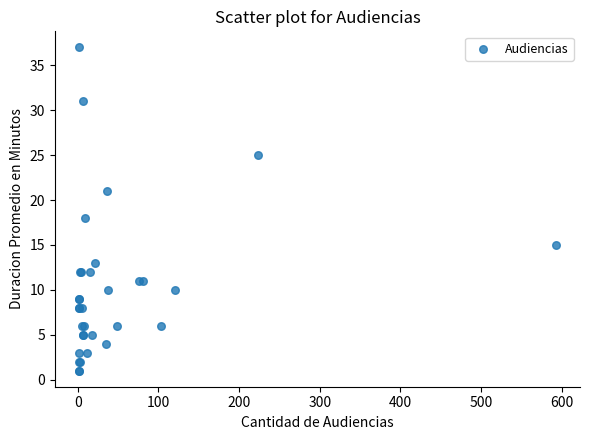

What Y value in the scatter plot is closest to 19?

18